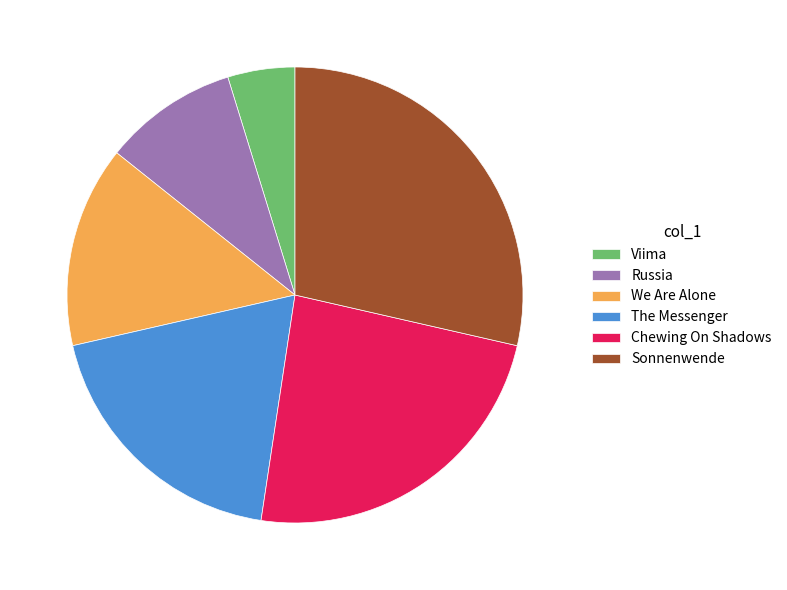

Between The Messenger and Sonnenwende, which is larger?

Sonnenwende